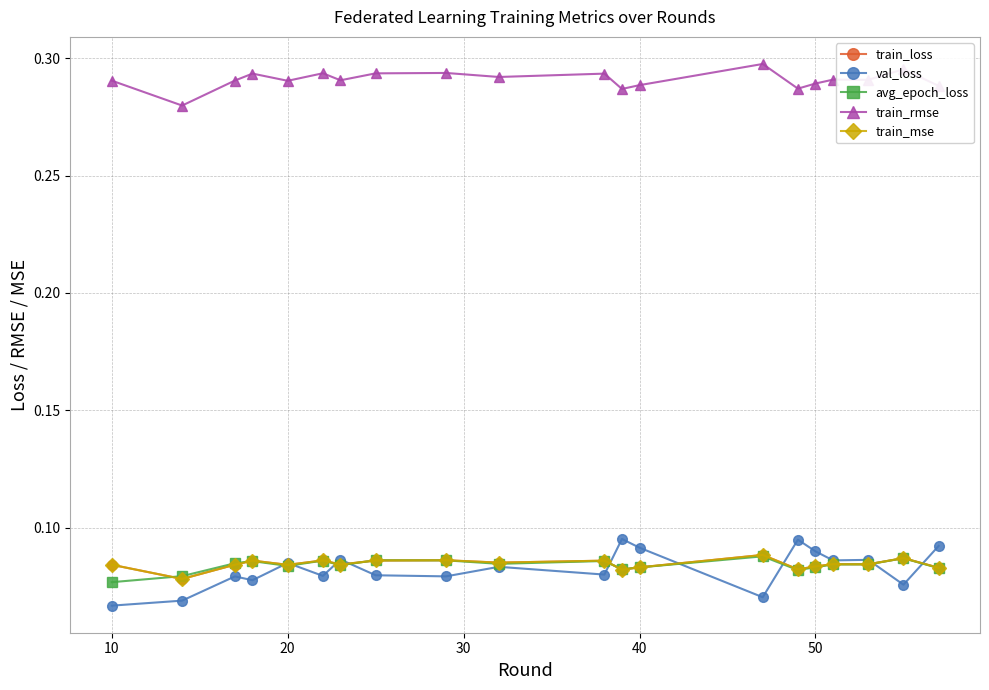

In train_rmse, how many points are lower than both neighbors (excluding endpoints)?

7